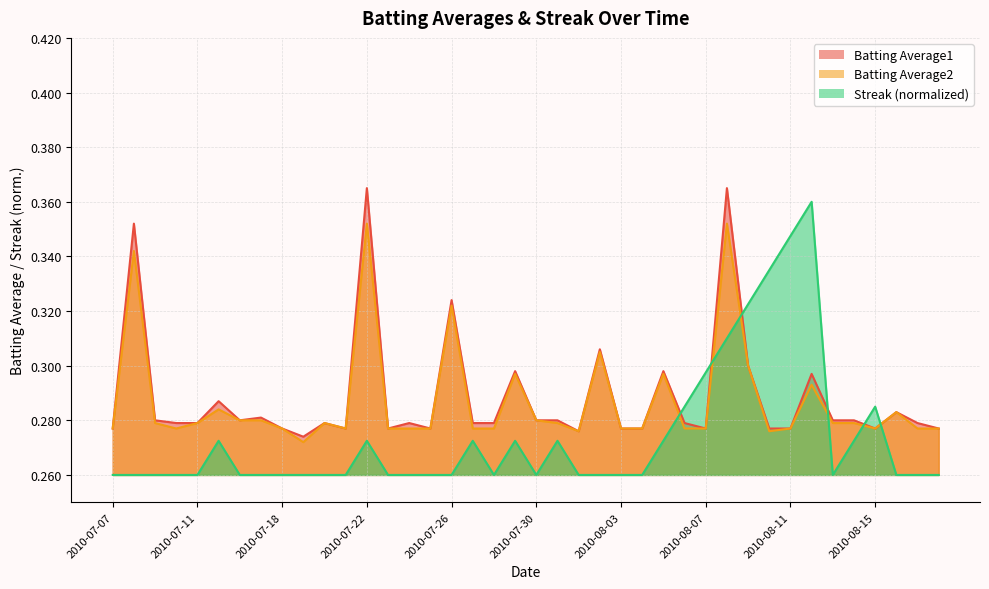

Which category has the highest value across all series?

2010-07-22